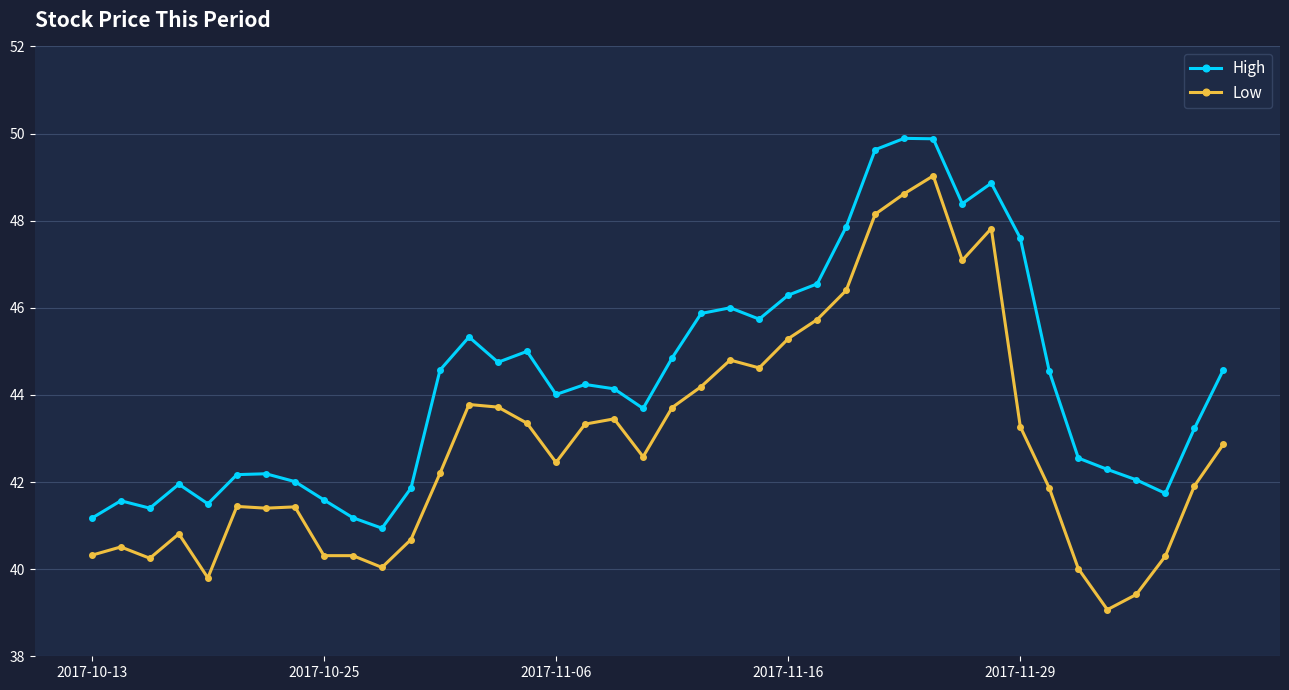

Which series has the largest total across all categories?

High